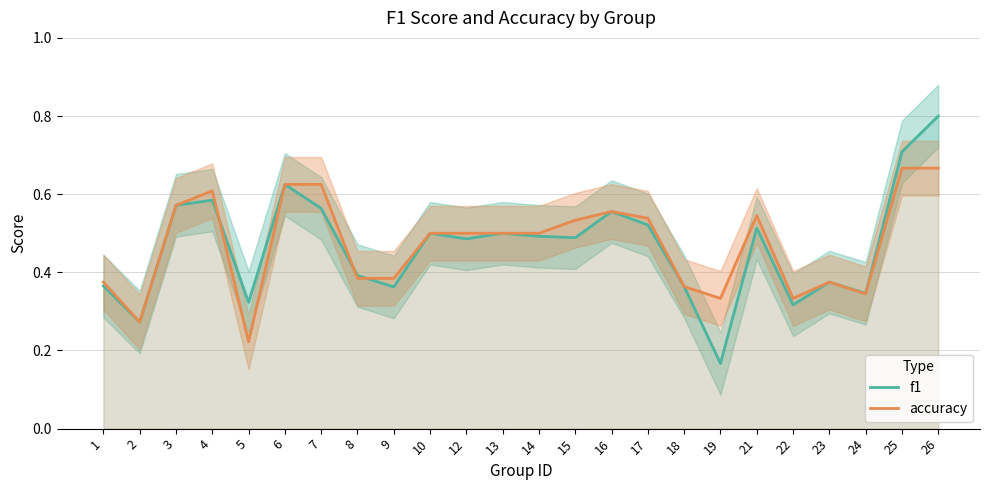

Which category has the lowest value in the f1 series?

19